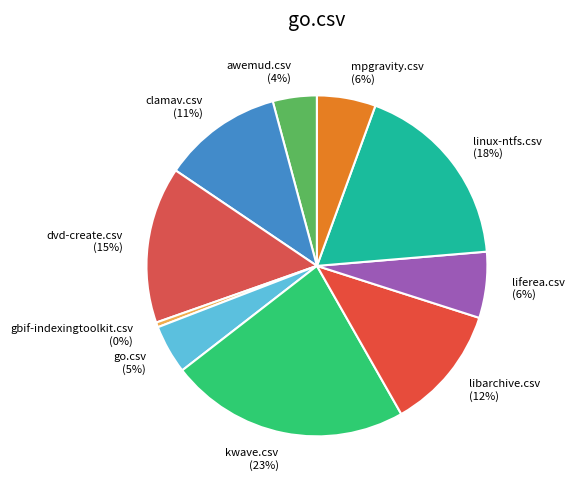

To the nearest percent, what percentage of the pie is mpgravity.csv?

6%